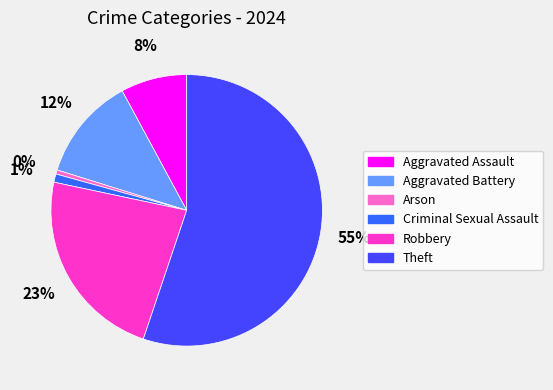

To the nearest percent, what is the average slice percentage?

17%